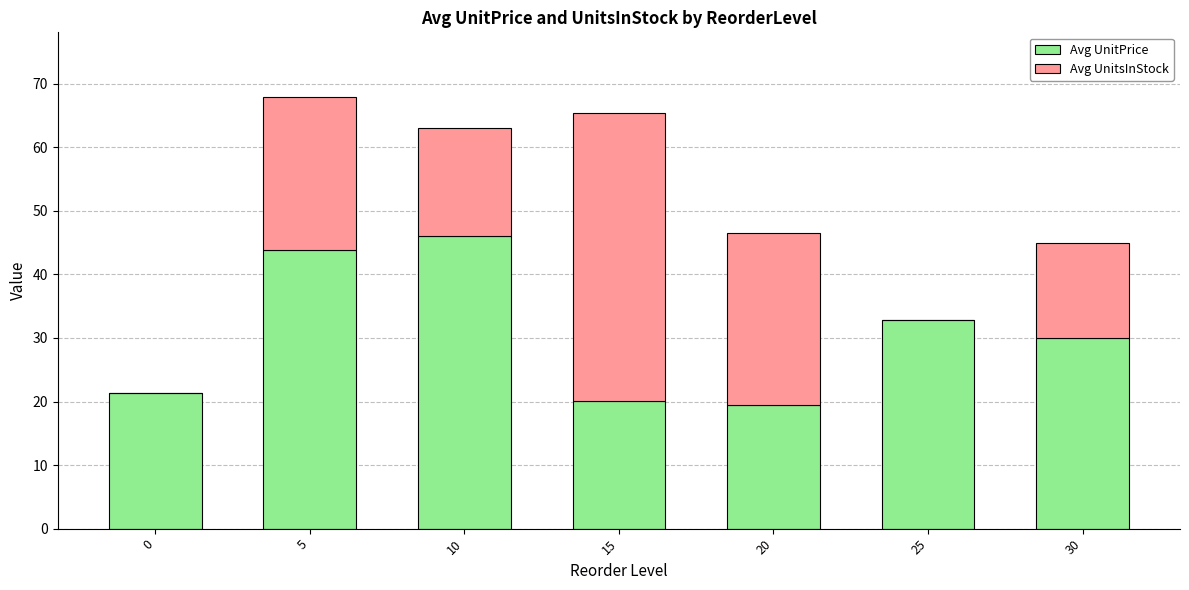

The Avg UnitPrice series shows 21.4 at 0. True or false?

True